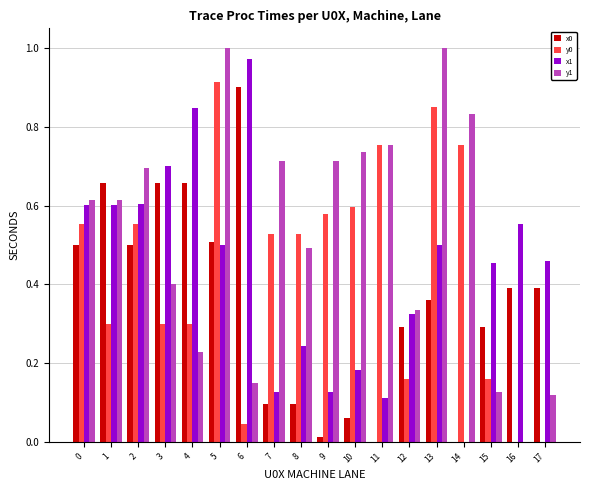

Is it true that x1 equals 0.9 at 13?

False